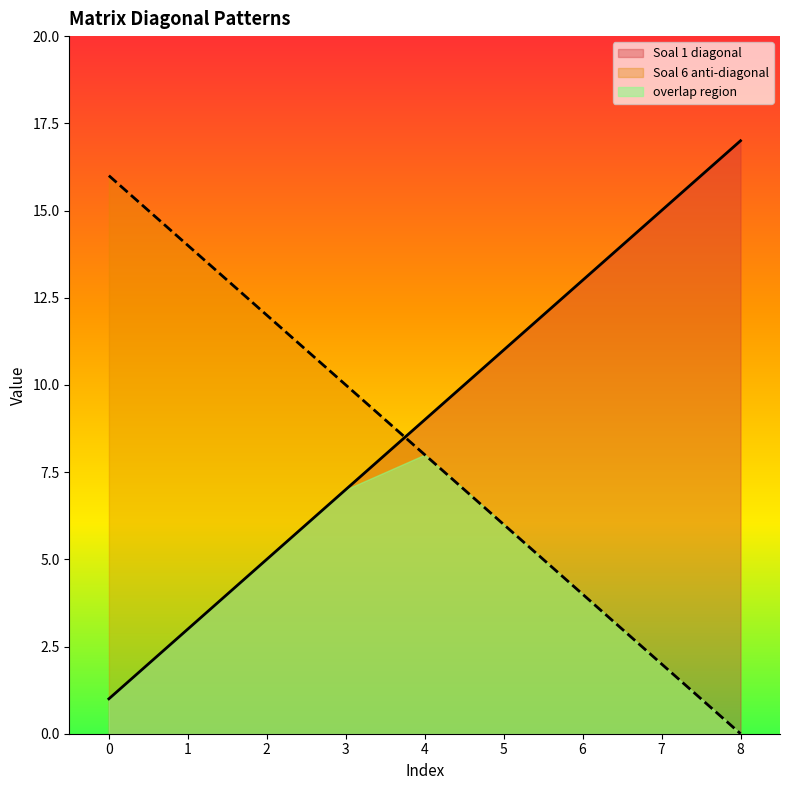

How many data points does each series have?

9